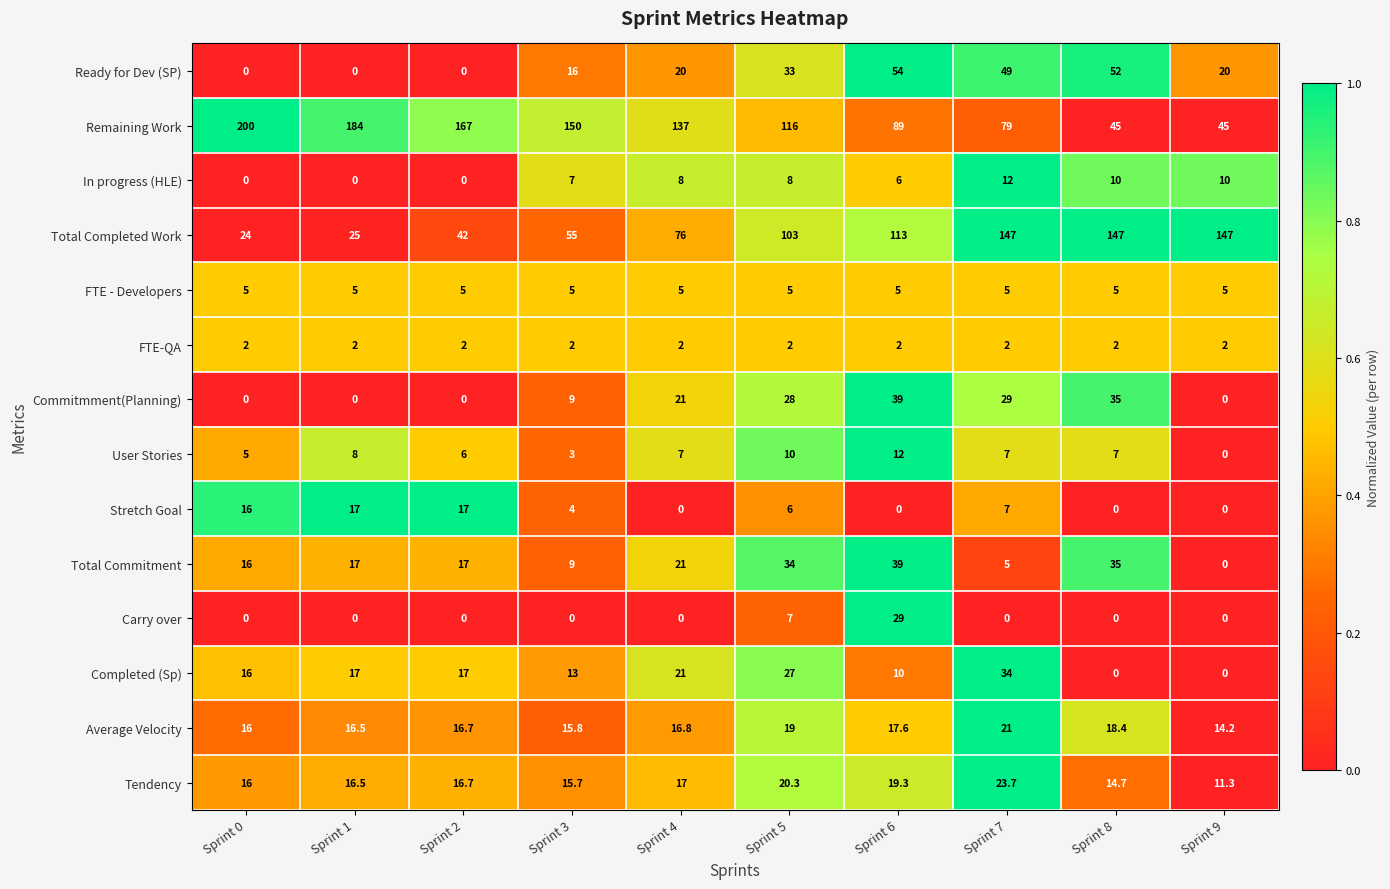

How many series are shown in this chart?

14